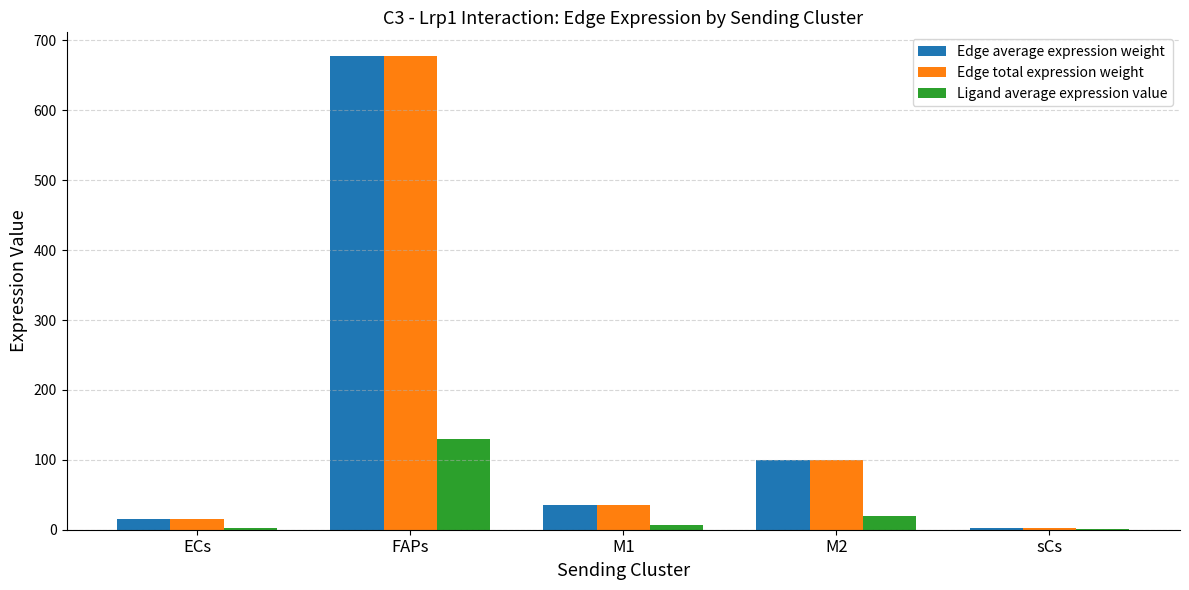

What is the maximum value for Edge total expression weight?

677.8